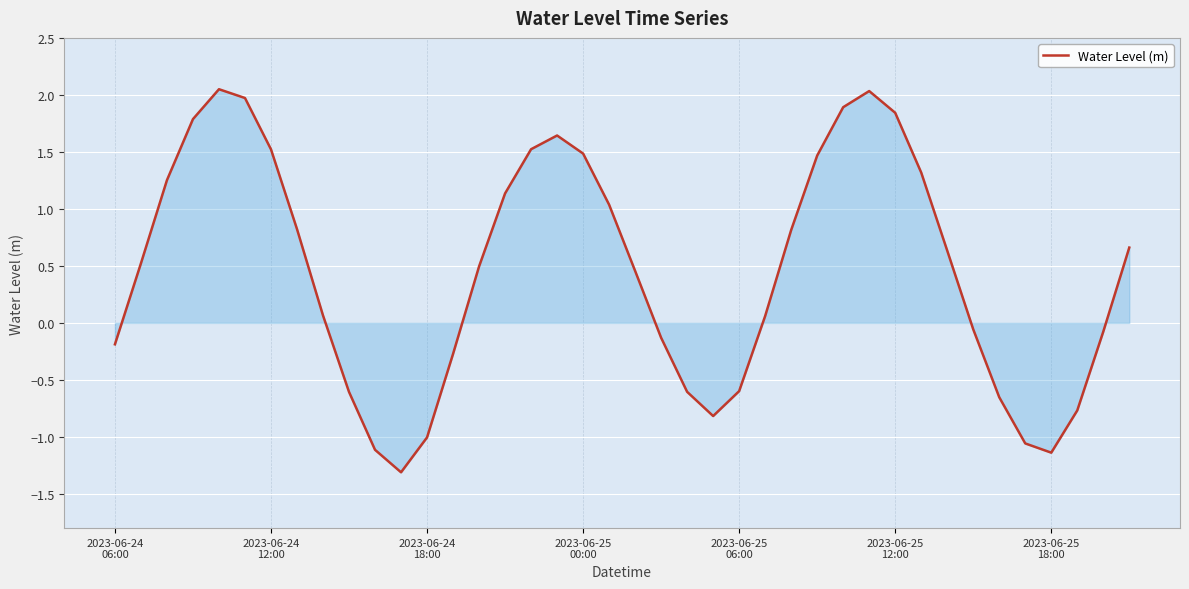

What is the smallest value displayed?

-1.3